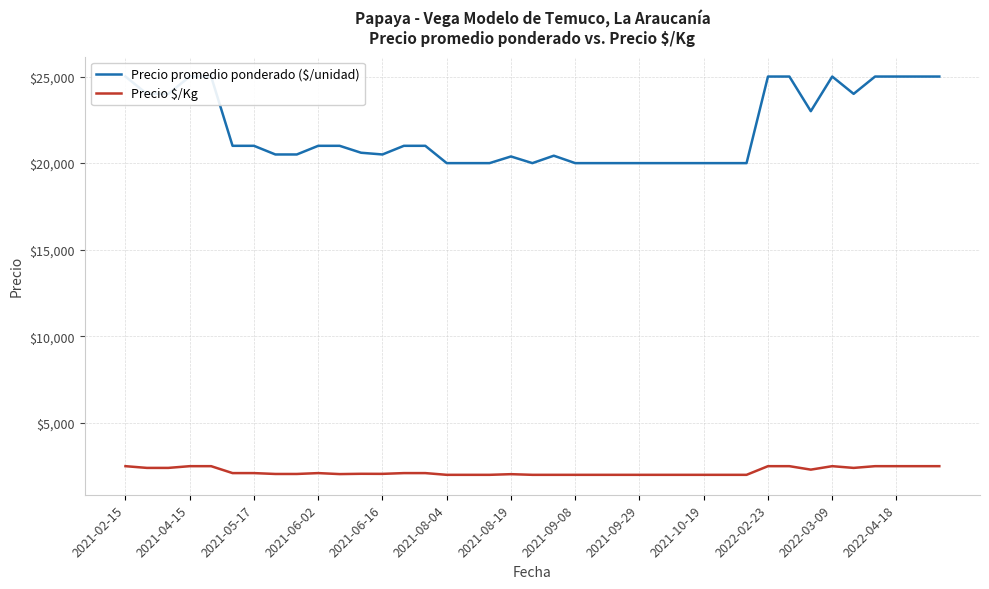

List the series in order of their overall mean, lowest first.

Precio $/Kg, Precio promedio ponderado ($/unidad)